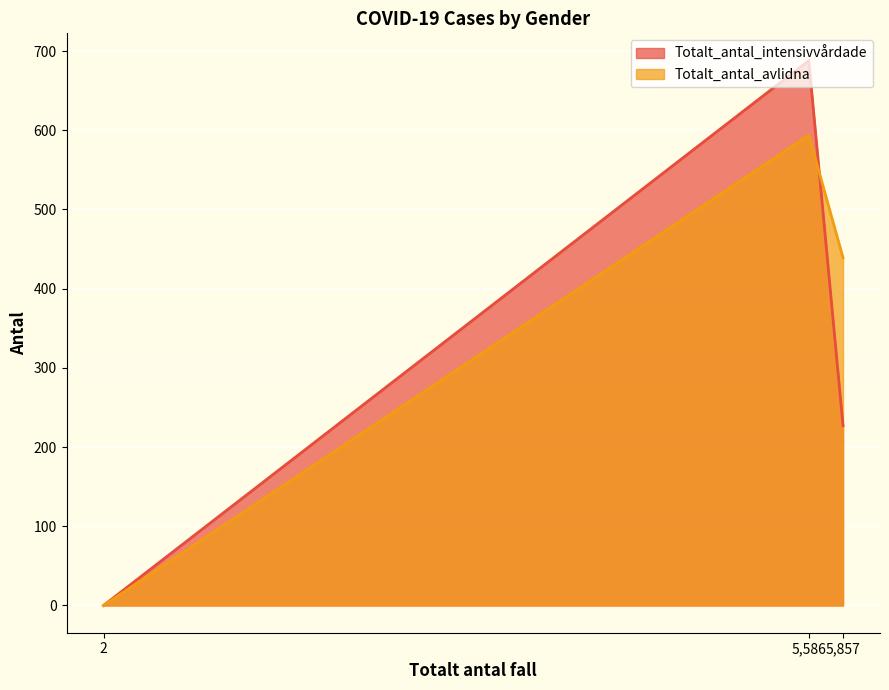

List the series in order of their overall mean, highest first.

Totalt_antal_avlidna, Totalt_antal_intensivvårdade